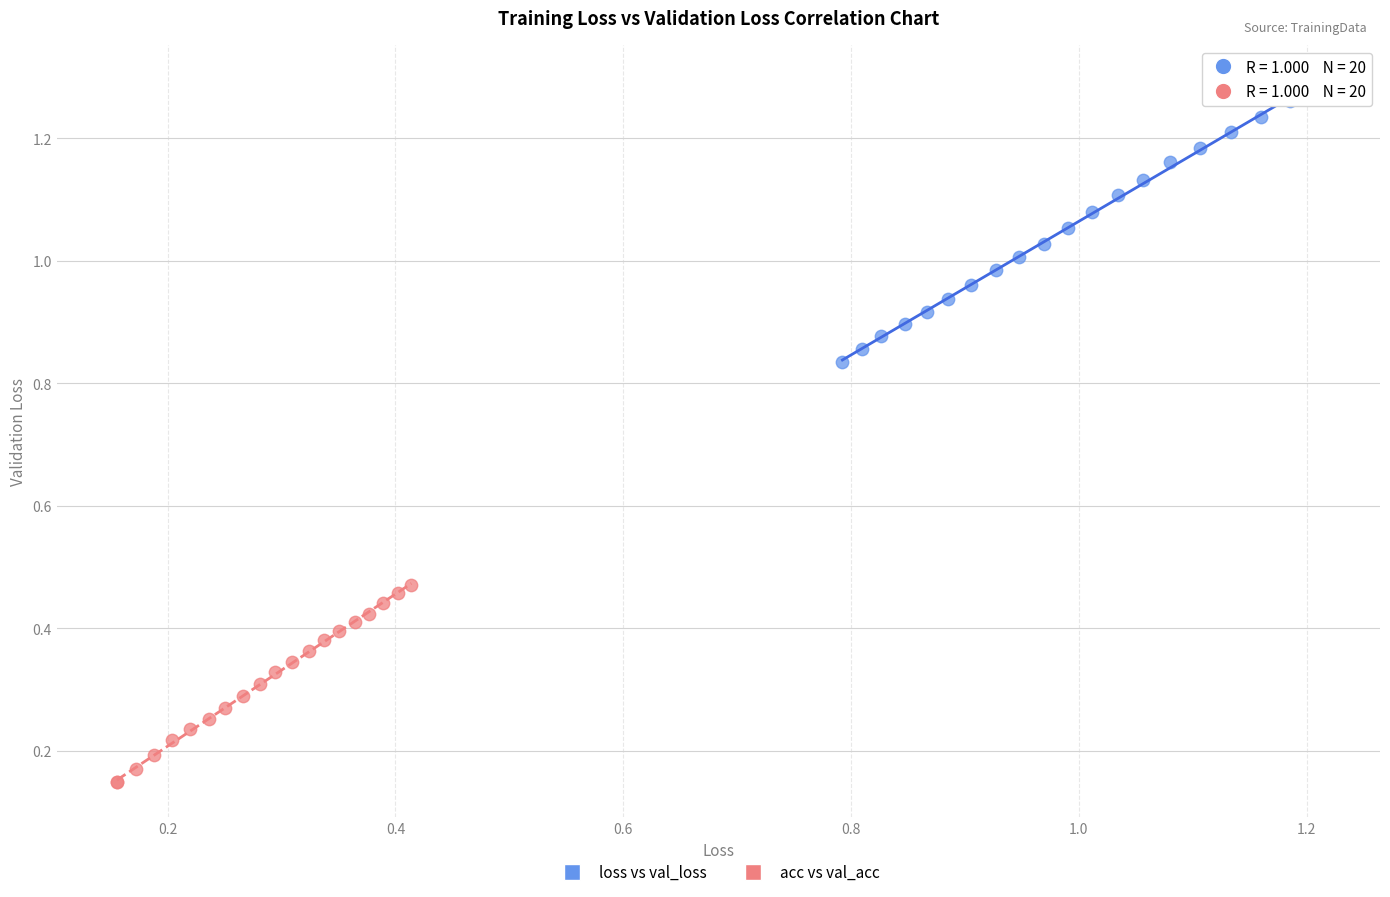

Which series contains the highest Y value?

loss vs val_loss